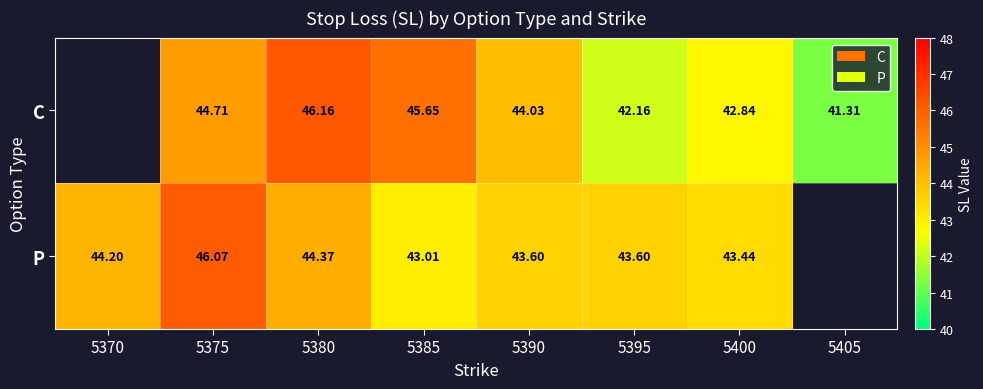

What is the minimum value shown in the chart?

41.3